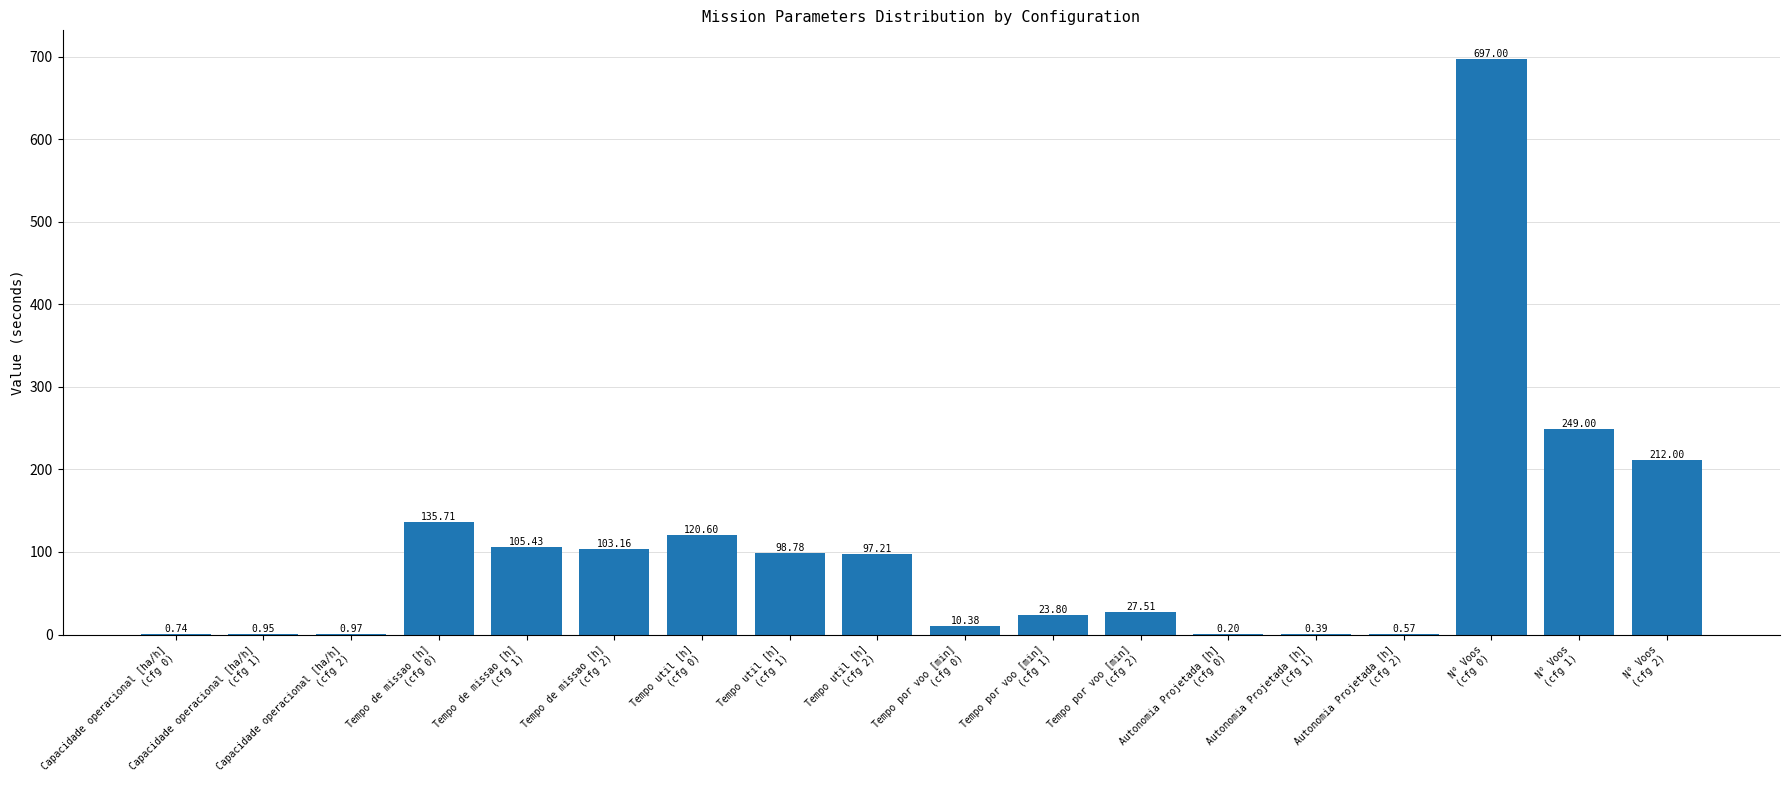

What is the maximum value shown in the chart?

697.0